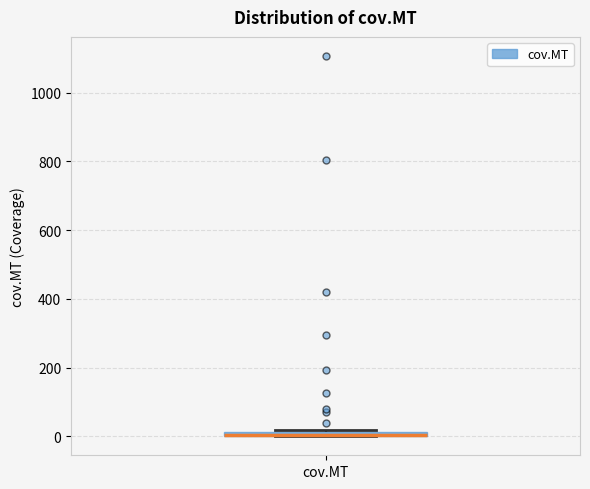

Where is the lower edge of the box for cov.MT on the y-axis? The values are not printed on the chart, so give them approximately, as read against the axis.

0